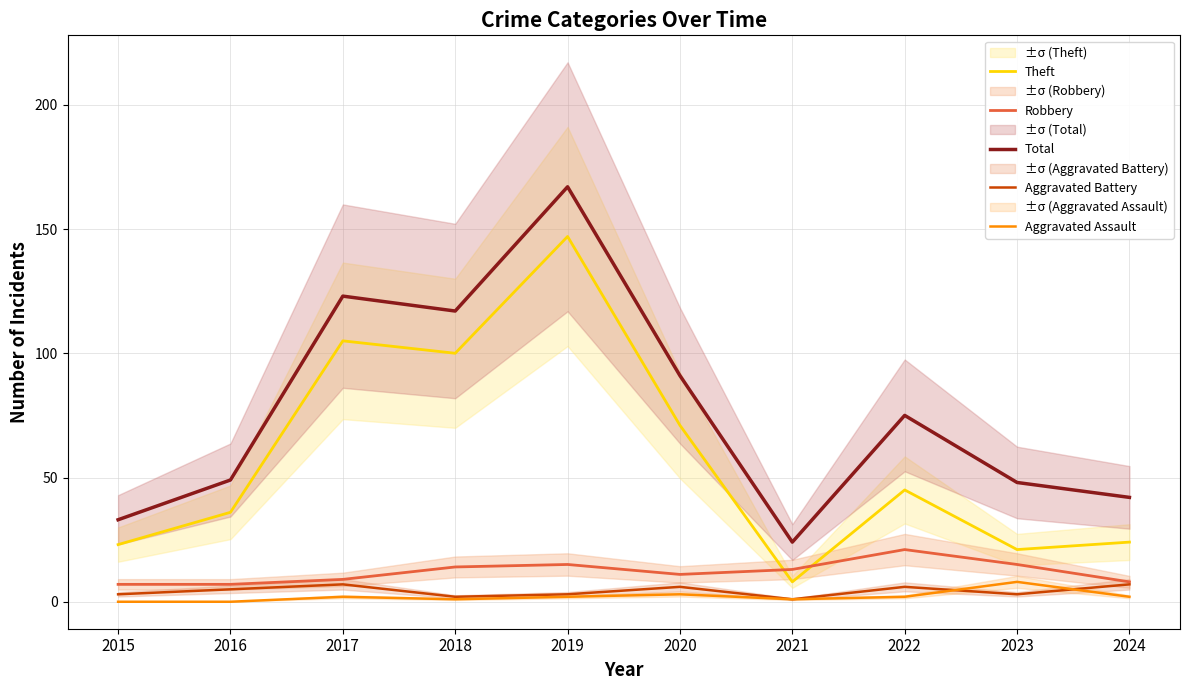

At which category does the chart reach its peak across all series?

2019